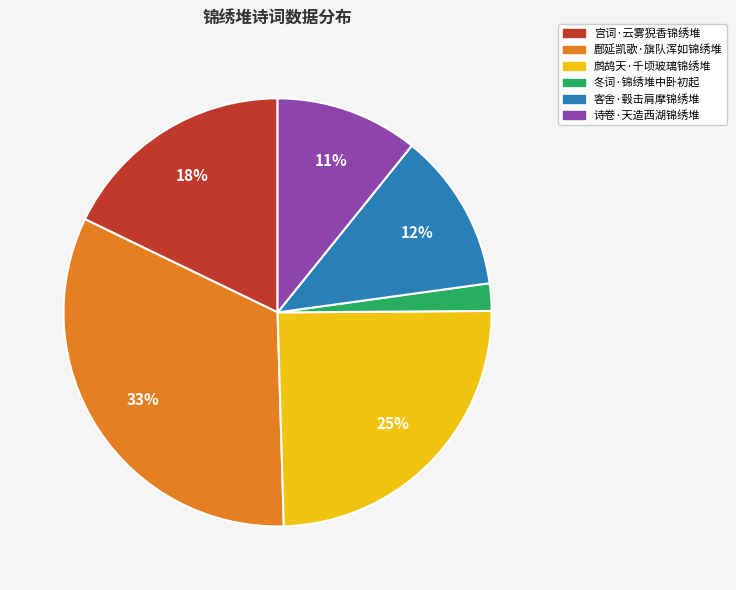

Is there a majority slice in this chart?

No